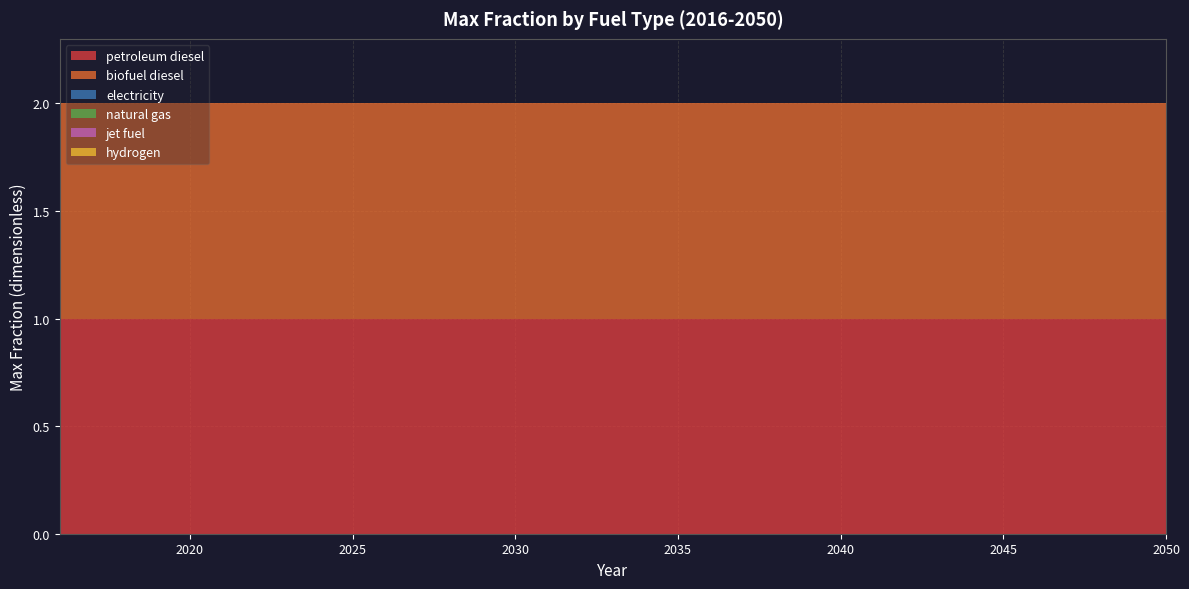

Reading left to right, extract all data points from this chart.

petroleum diesel: 1	1	1	1	1	1	1	1	1	1	1	1	1	1	1	1	1	1	1	1	1	1	1	1	1	1	1	1	1	1	1	1	1	1	1
biofuel diesel: 1	1	1	1	1	1	1	1	1	1	1	1	1	1	1	1	1	1	1	1	1	1	1	1	1	1	1	1	1	1	1	1	1	1	1
electricity: 0	0	0	0	0	0	0	0	0	0	0	0	0	0	0	0	0	0	0	0	0	0	0	0	0	0	0	0	0	0	0	0	0	0	0
natural gas: 0	0	0	0	0	0	0	0	0	0	0	0	0	0	0	0	0	0	0	0	0	0	0	0	0	0	0	0	0	0	0	0	0	0	0
jet fuel: 0	0	0	0	0	0	0	0	0	0	0	0	0	0	0	0	0	0	0	0	0	0	0	0	0	0	0	0	0	0	0	0	0	0	0
hydrogen: 0	0	0	0	0	0	0	0	0	0	0	0	0	0	0	0	0	0	0	0	0	0	0	0	0	0	0	0	0	0	0	0	0	0	0